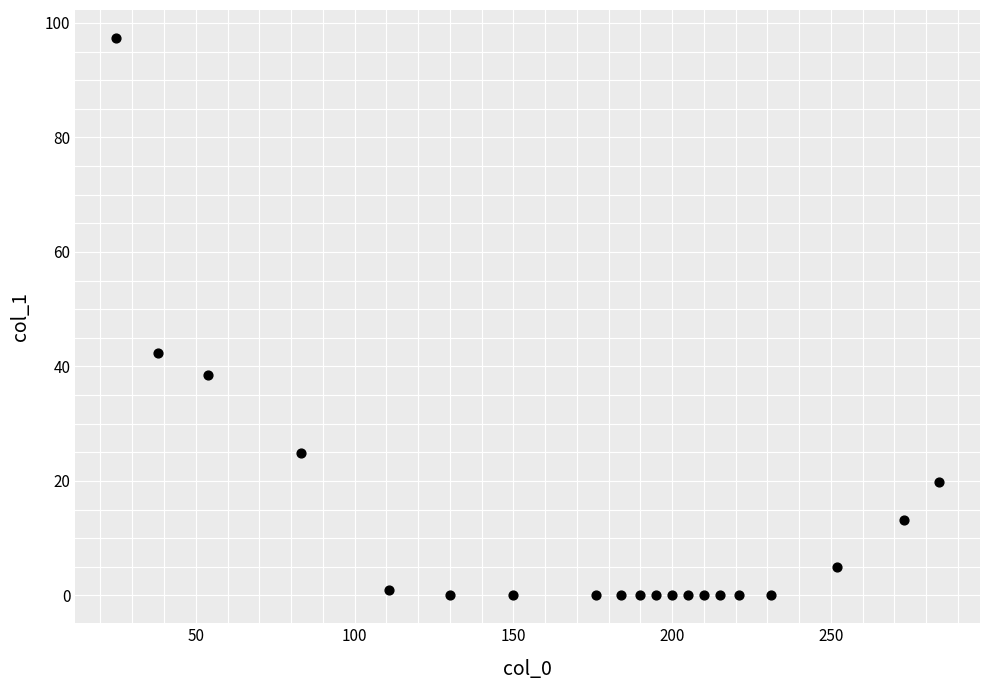

What Y value in the scatter plot is closest to 48?

42.4